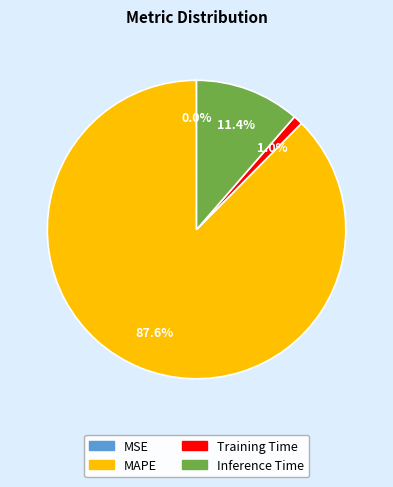

Is the sum of Training Time and MAPE greater than half?

Yes